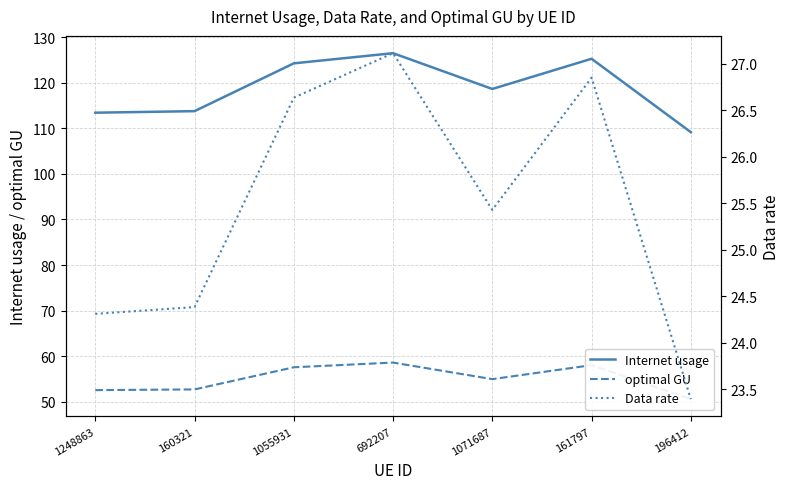

True or false: Data rate has a value of 26.6 at 1055931.

True